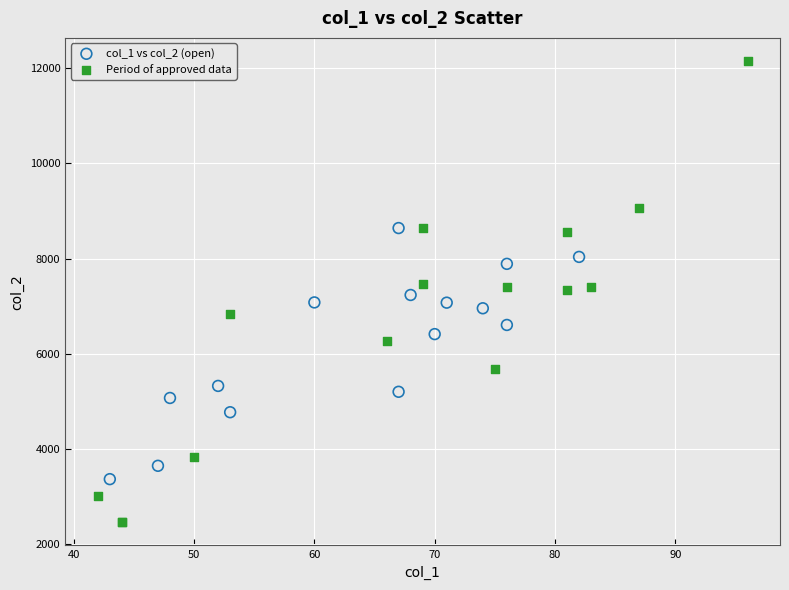

Which series reaches the minimum Y coordinate?

Period of approved data